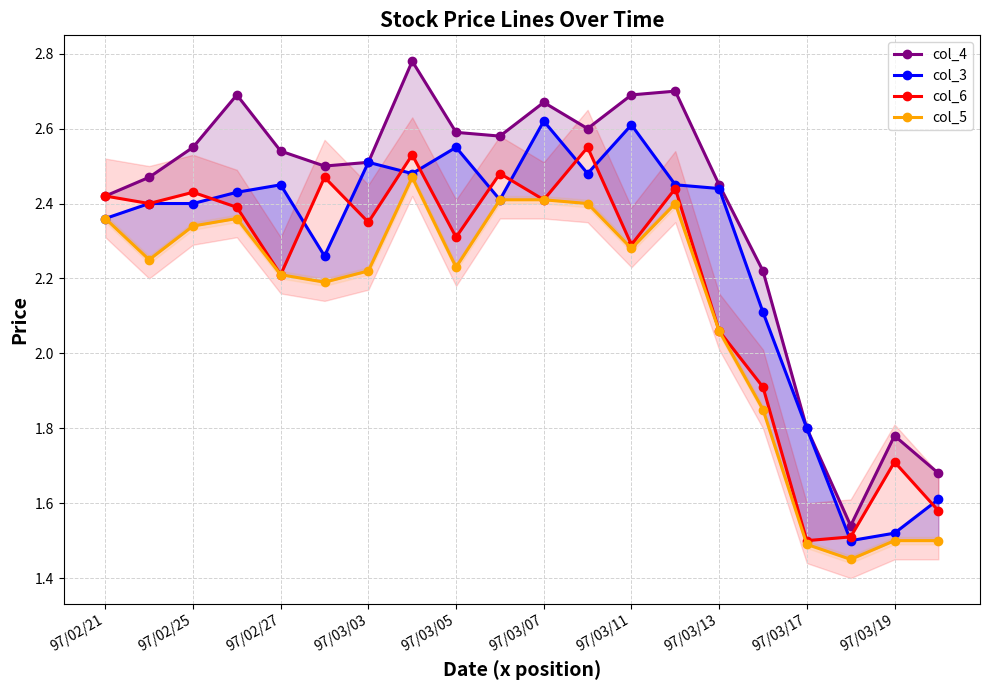

How many series are shown in this chart?

4